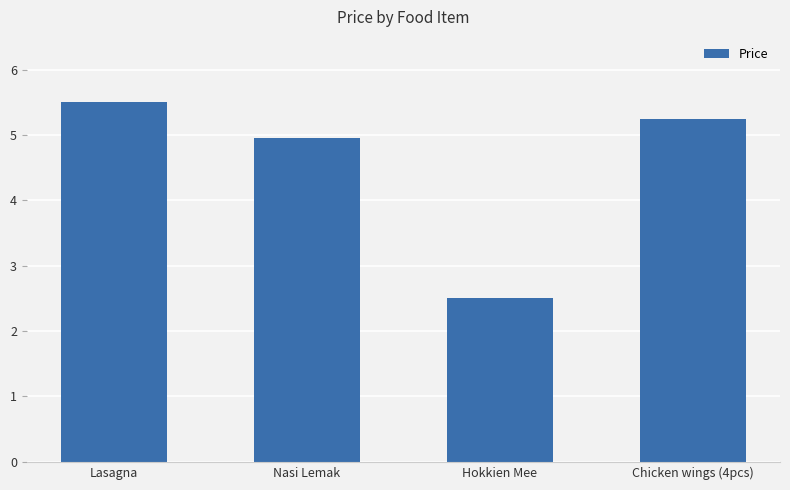

Between Lasagna and Chicken wings (4pcs), which is larger?

Lasagna